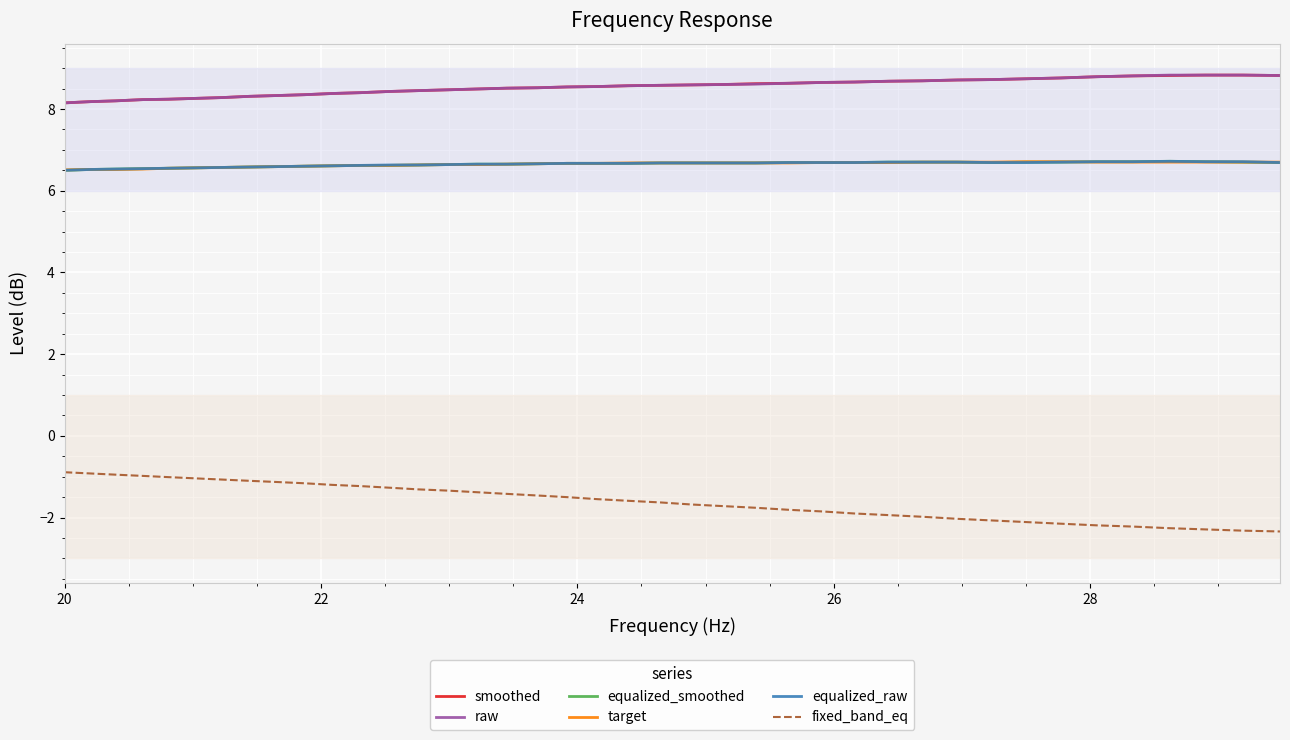

True or false: target and raw intersect in this chart.

False